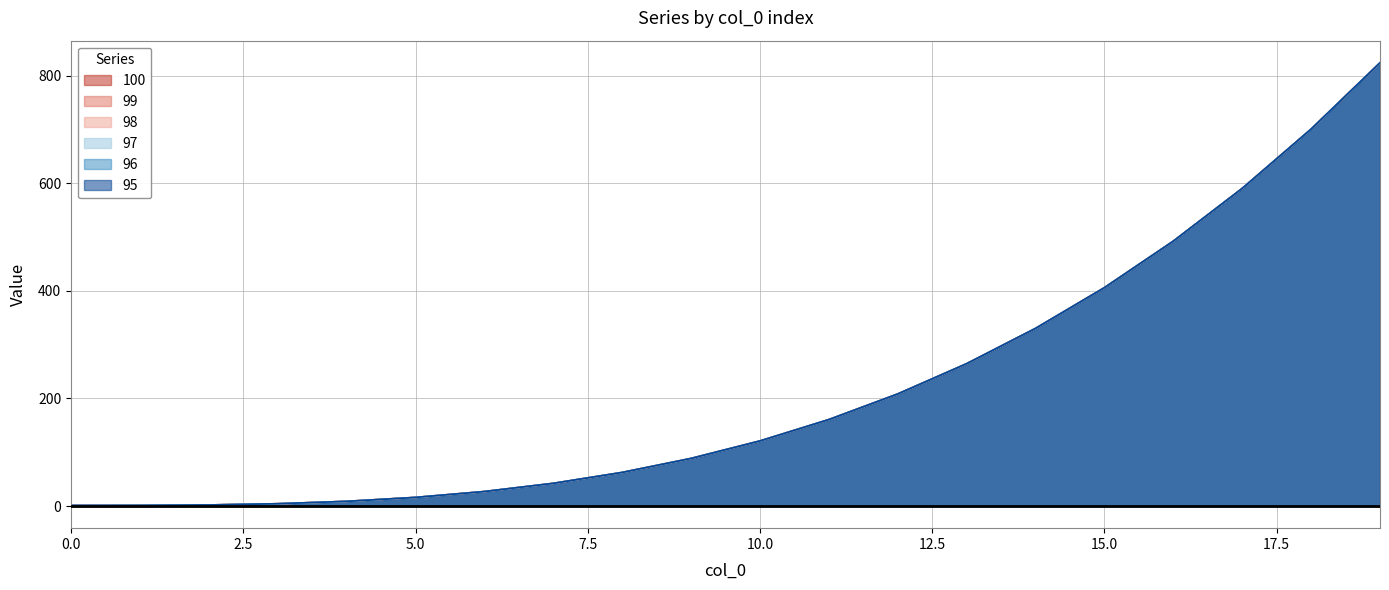

What is the lowest value of the 100 series?

1.0